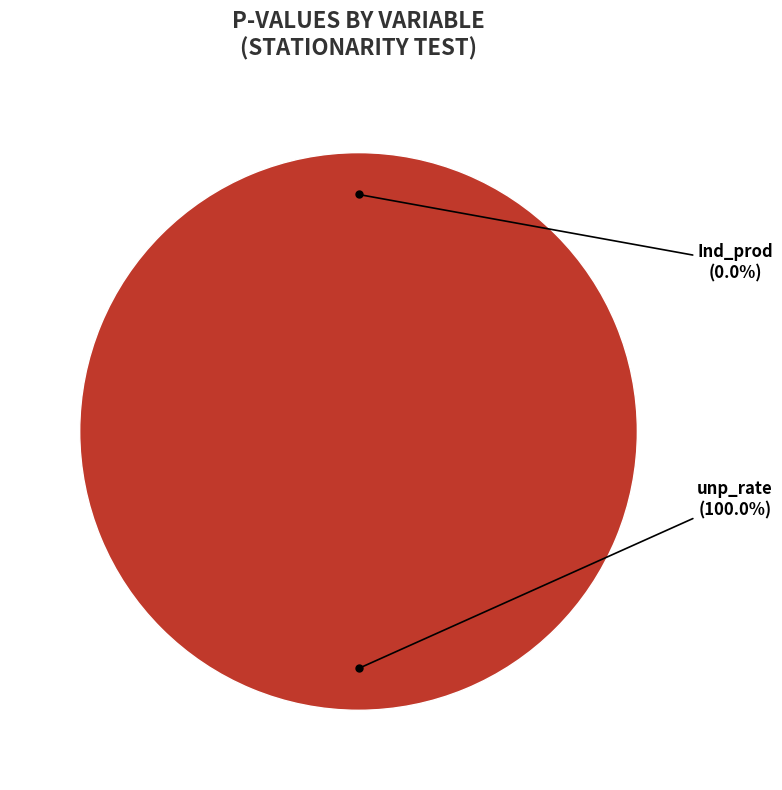

Does unp_rate account for over 50% of the chart?

Yes